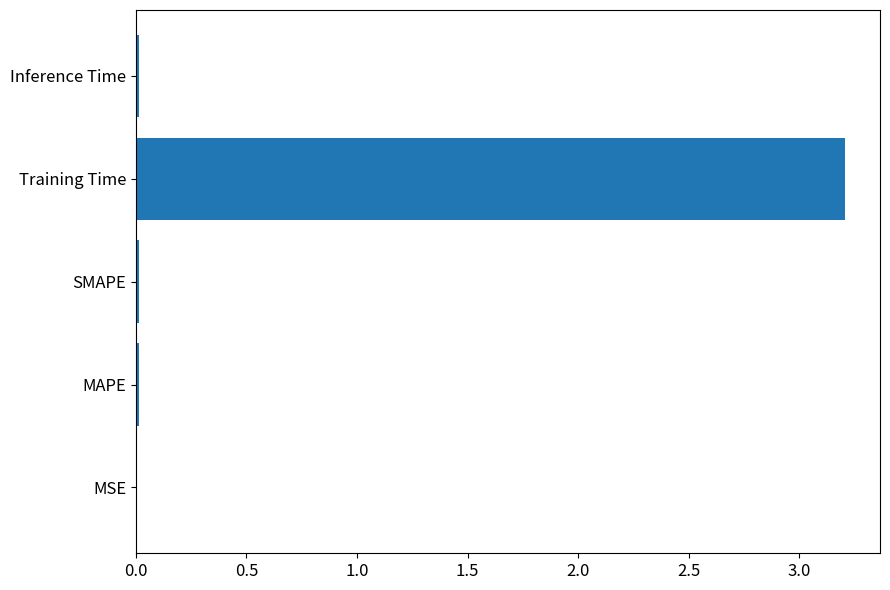

Read the value at Training Time.

3.2